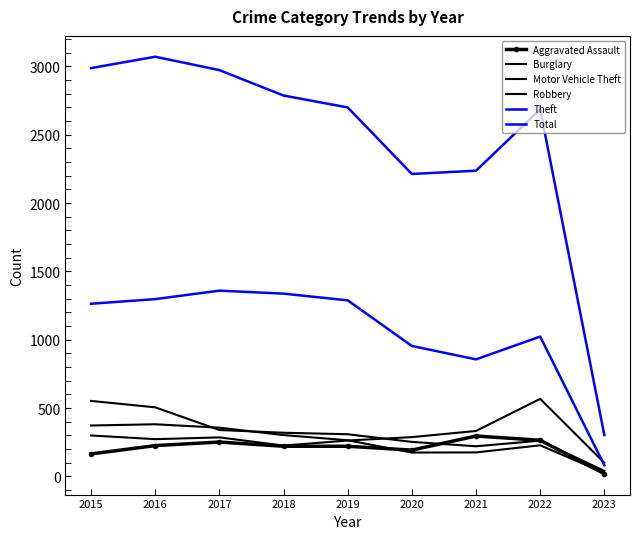

The value of Theft at 2017 is 2044. True or false?

False